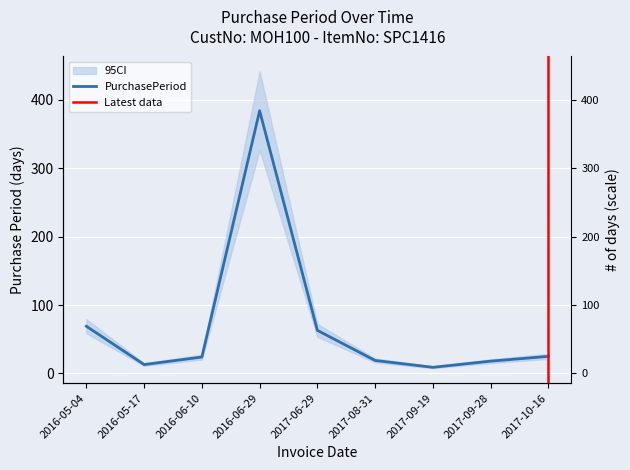

Where does the data first go above 24?

2016-05-04